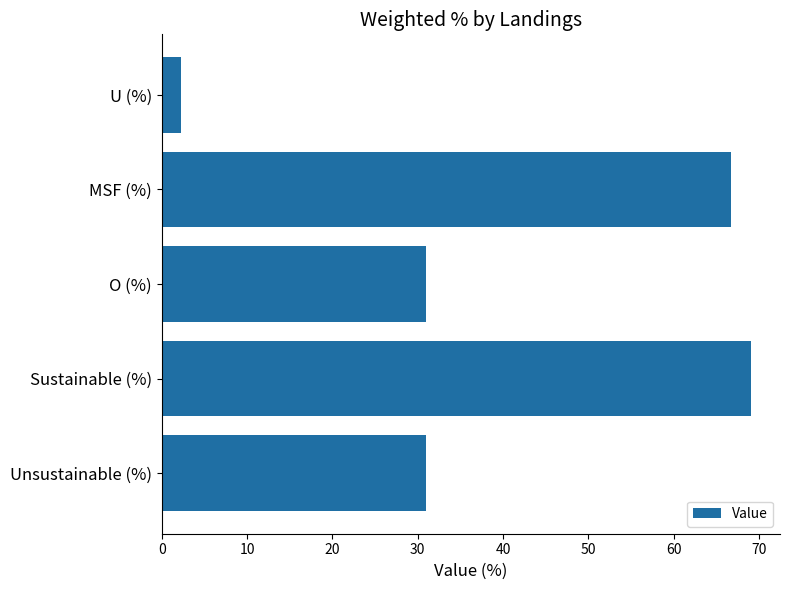

What is the value of the 1st bar from the top?

2.3